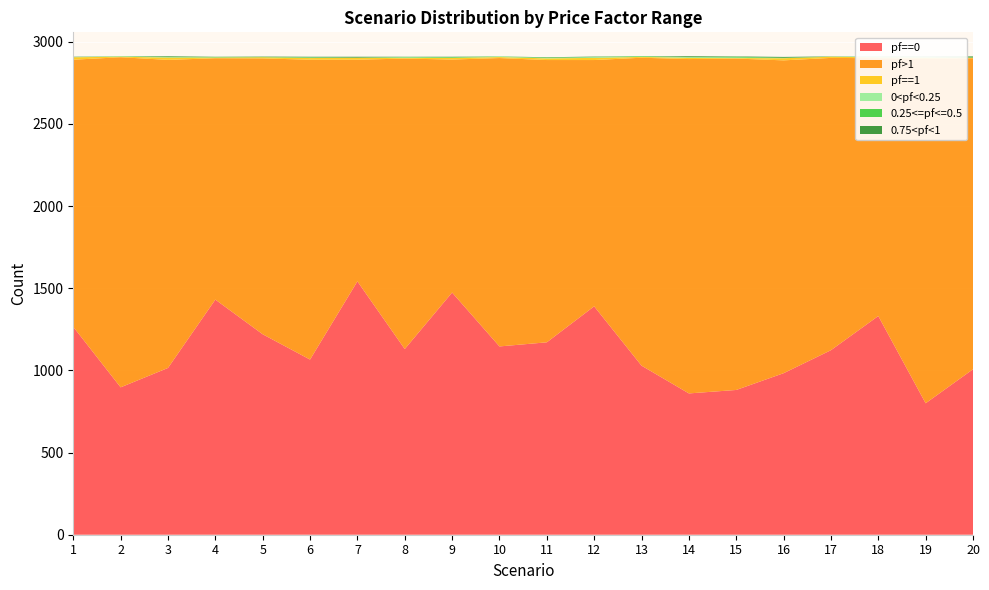

Reading left to right, extract all data points from this chart.

pf==0: 1265	897	1015	1431	1220	1066	1542	1130	1474	1146	1171	1390	1029	860	881	983	1123	1331	800	1007
pf>1: 1626	2009	1875	1469	1679	1825	1349	1768	1418	1755	1718	1499	1874	2035	2017	1904	1779	1569	2096	1893
pf==1: 15	3	14	4	7	10	12	4	10	6	10	13	5	7	3	13	7	5	8	3
0<pf<0.25: 1	1	2	1	0	2	0	3	1	2	2	4	0	4	3	1	0	3	3	0
0.25<=pf<=0.5: 0	2	2	3	2	3	1	3	4	2	3	2	4	1	5	2	1	1	1	2
0.75<pf<1: 2	0	4	1	2	3	5	1	2	0	2	2	0	5	2	5	1	1	2	6